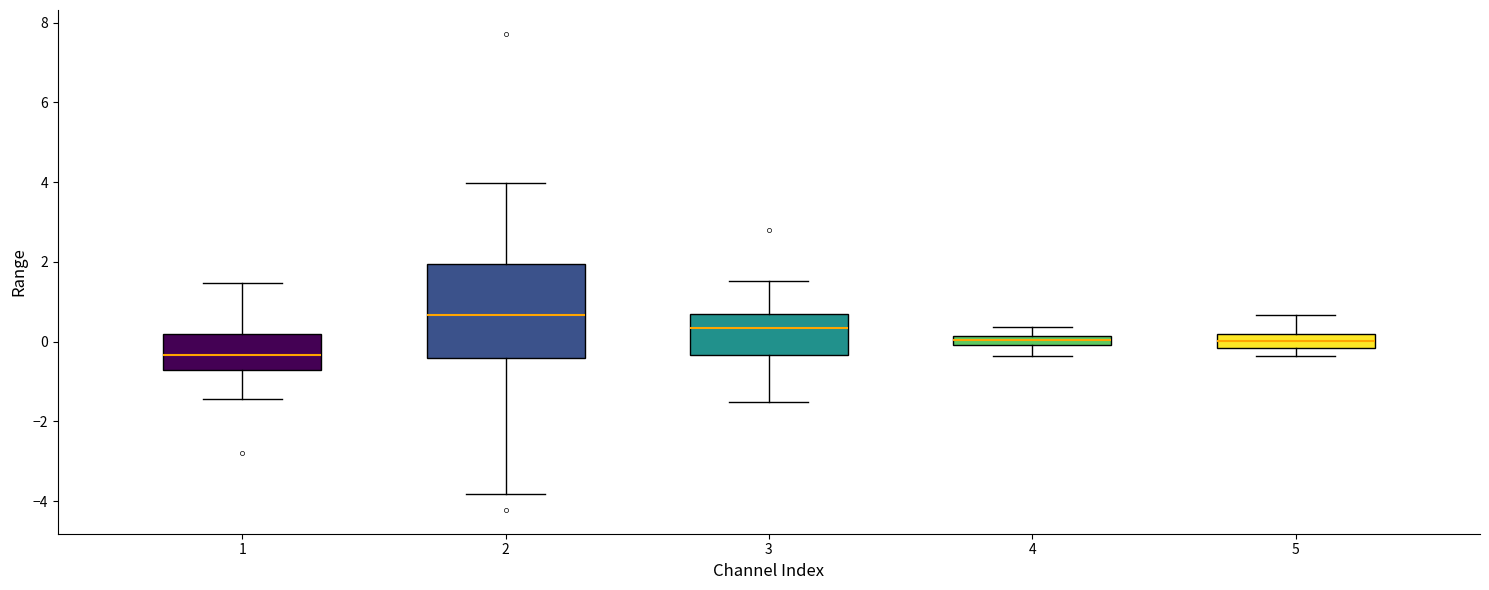

Which box's median line is the highest?

2